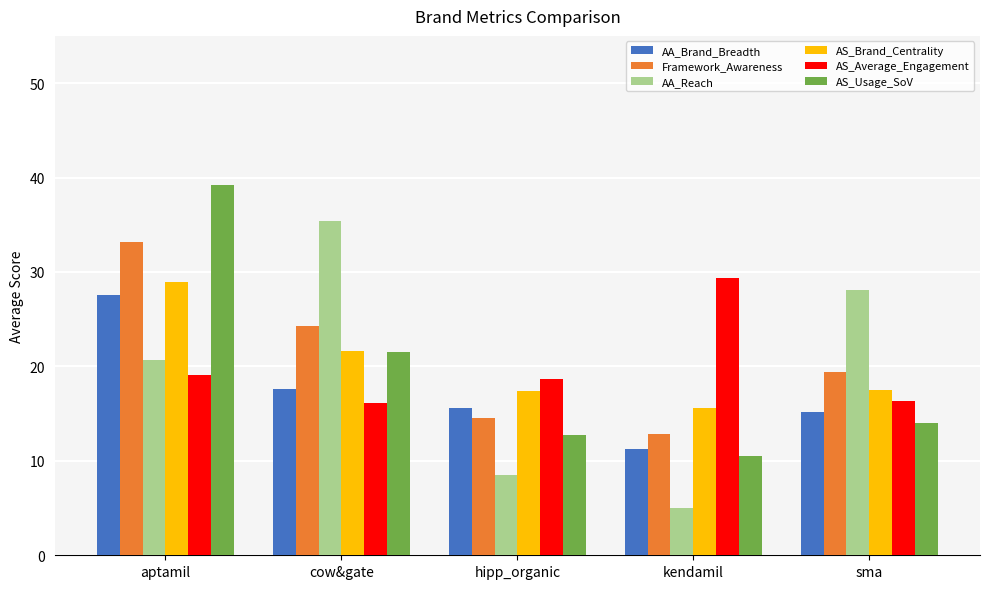

True or false: AA_Brand_Breadth has a value of 27.6 at aptamil.

True